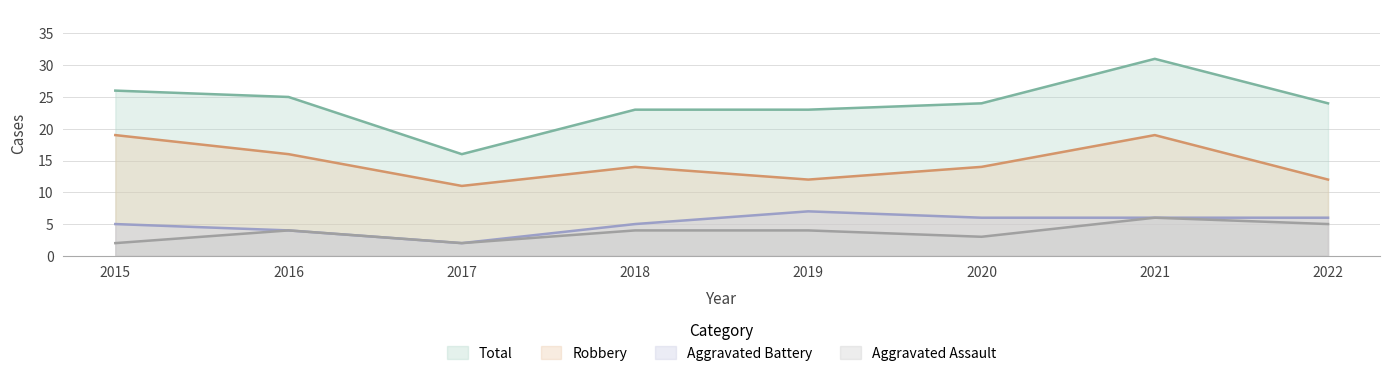

What is the value of the Total point at the 6th from the left?

24